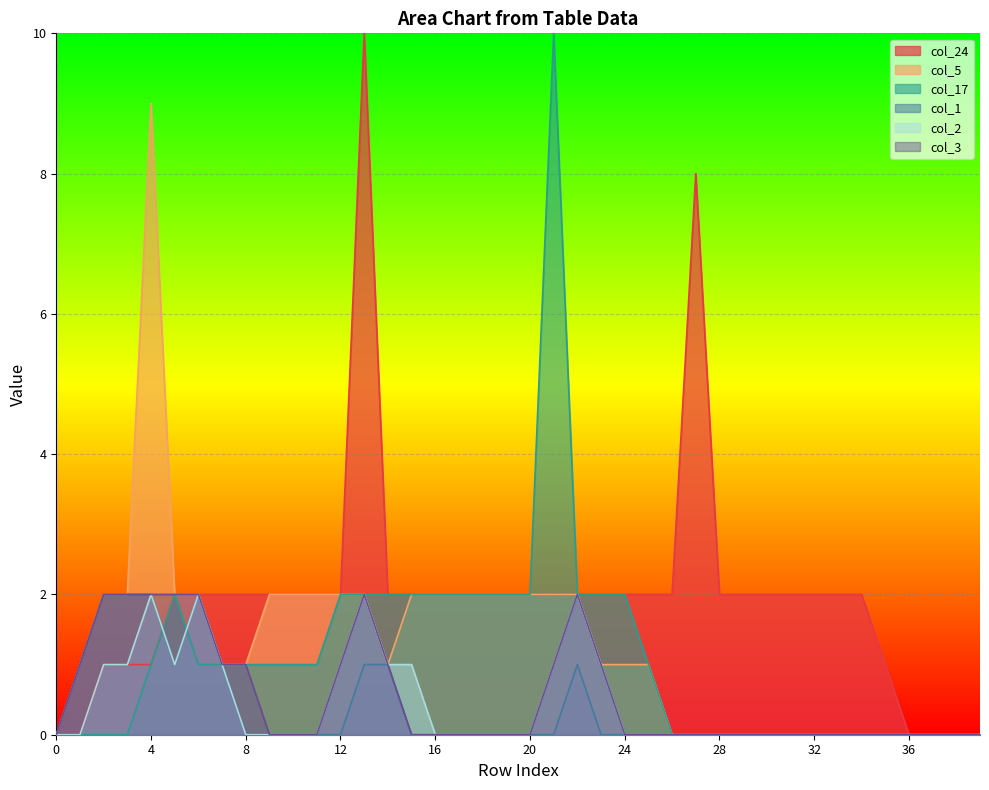

In col_5, how many points are lower than both neighbors (excluding endpoints)?

1